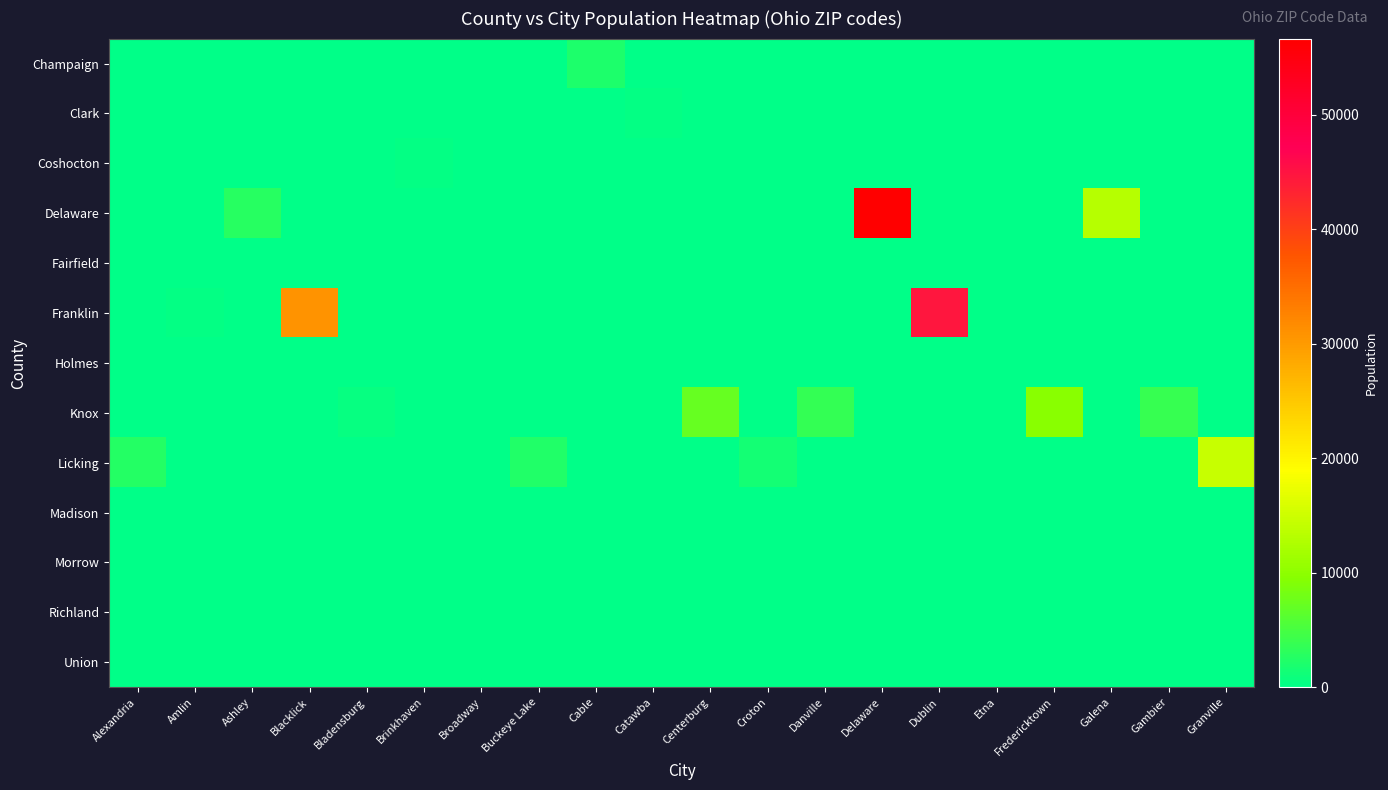

Which series has the widest spread of values?

Delaware